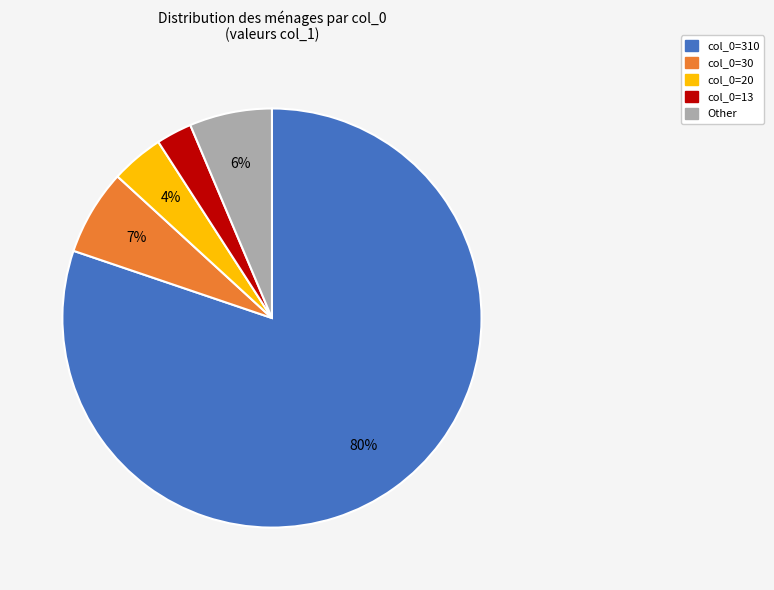

To the nearest percent, what is the difference between the largest and smallest slice percentages?

77%